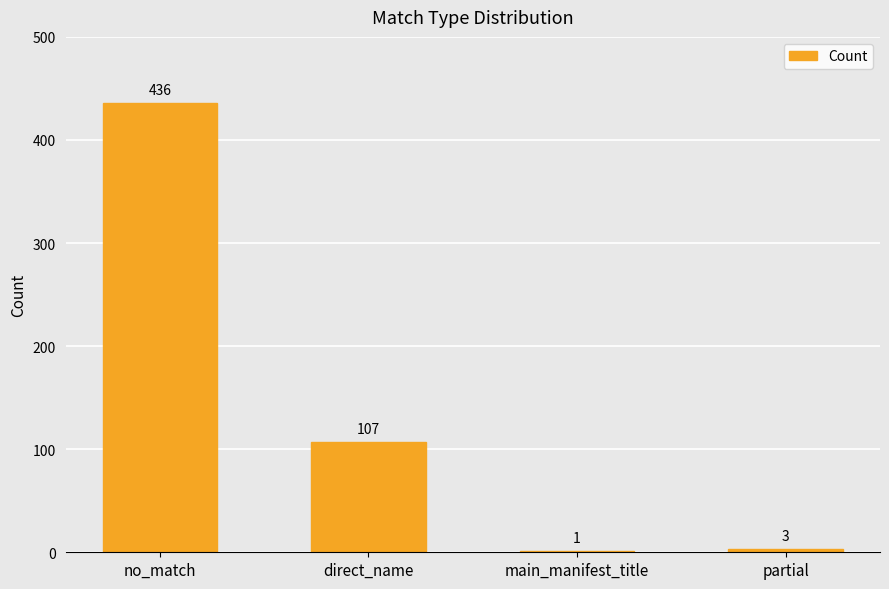

What is the change in value from no_match to partial?

-433